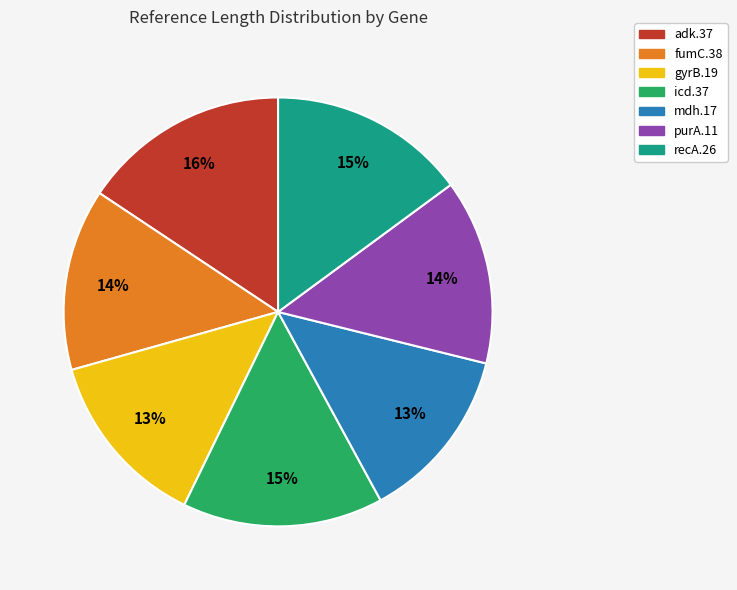

Which category has the biggest portion of the pie?

adk.37